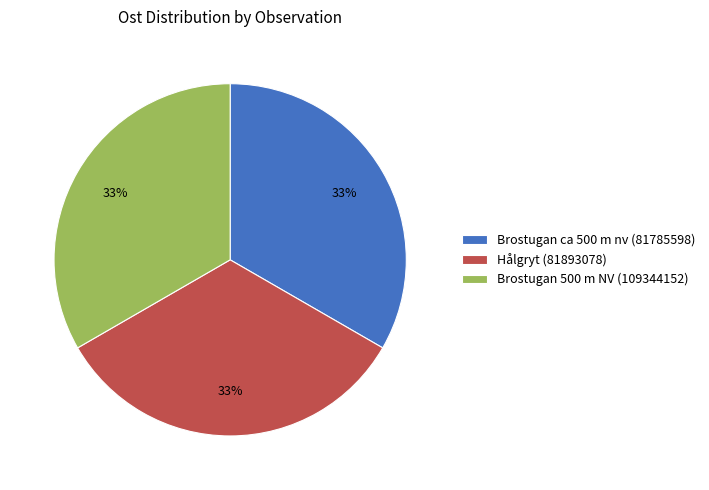

Is there a majority slice in this chart?

No